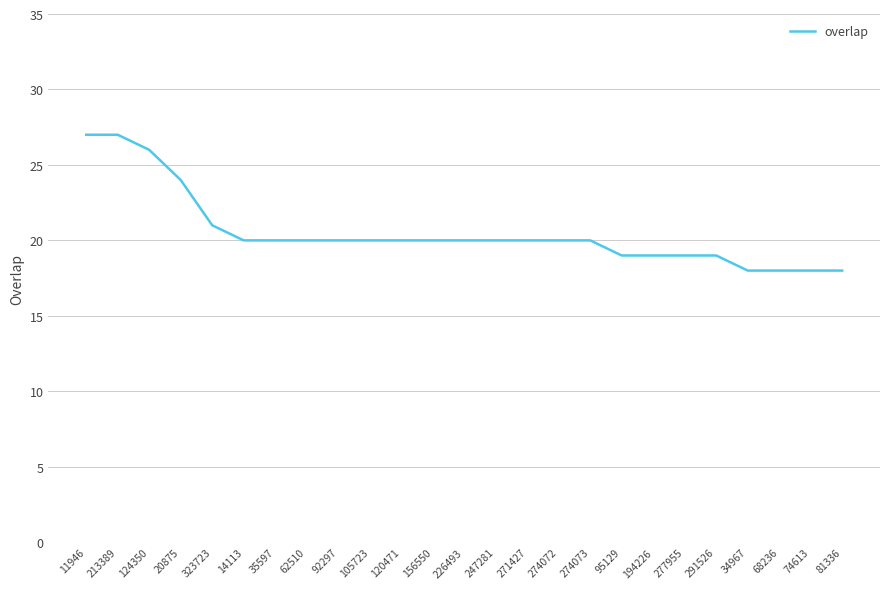

Where is the data nearest to the value 22?

323723